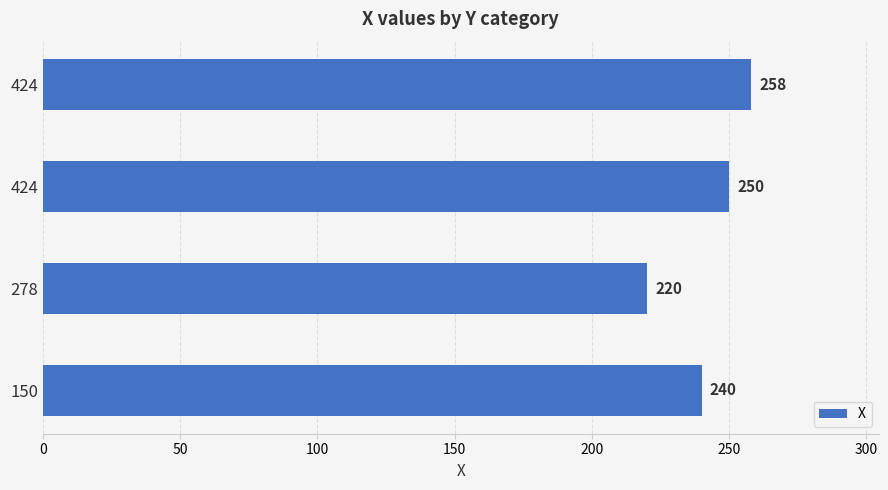

Count the number of data series in this chart.

1